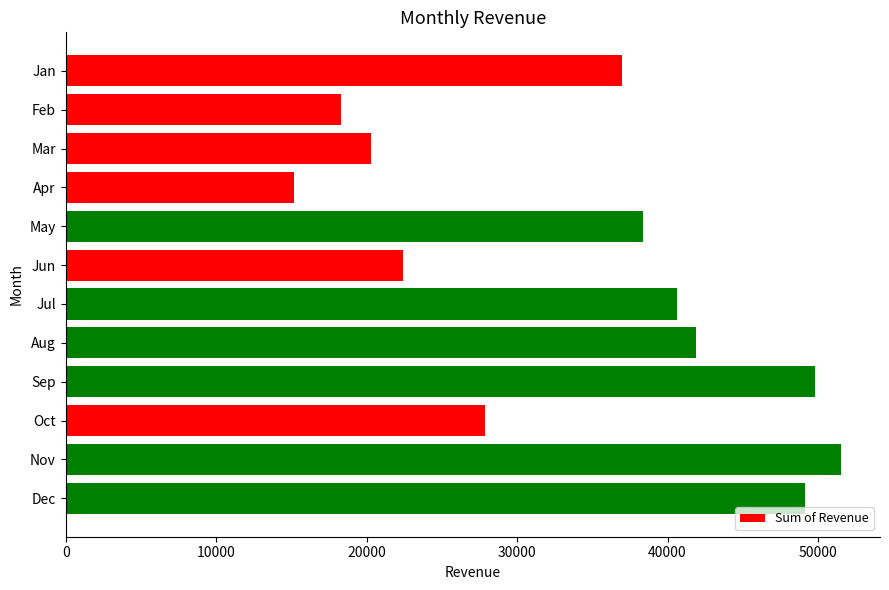

Reading top to bottom, list all the values displayed in this chart.

36953	18304	20271	15203	38390	22436	40654	41902	49767	27862	51541	49147